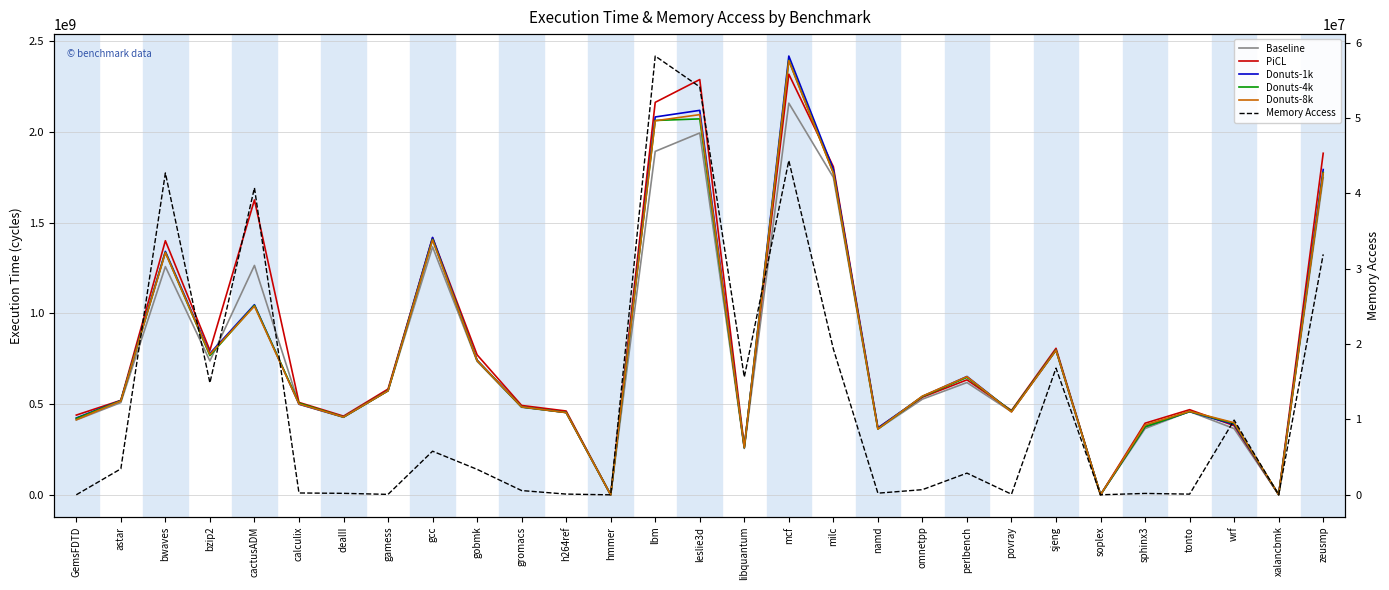

Rank the series at cactusADM from lowest to highest value.

Memory Access, Donuts-8k, Donuts-4k, Donuts-1k, Baseline, PiCL